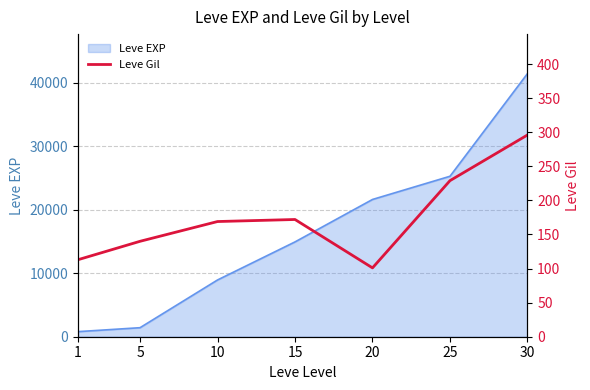

What is the minimum value shown in the chart?

101